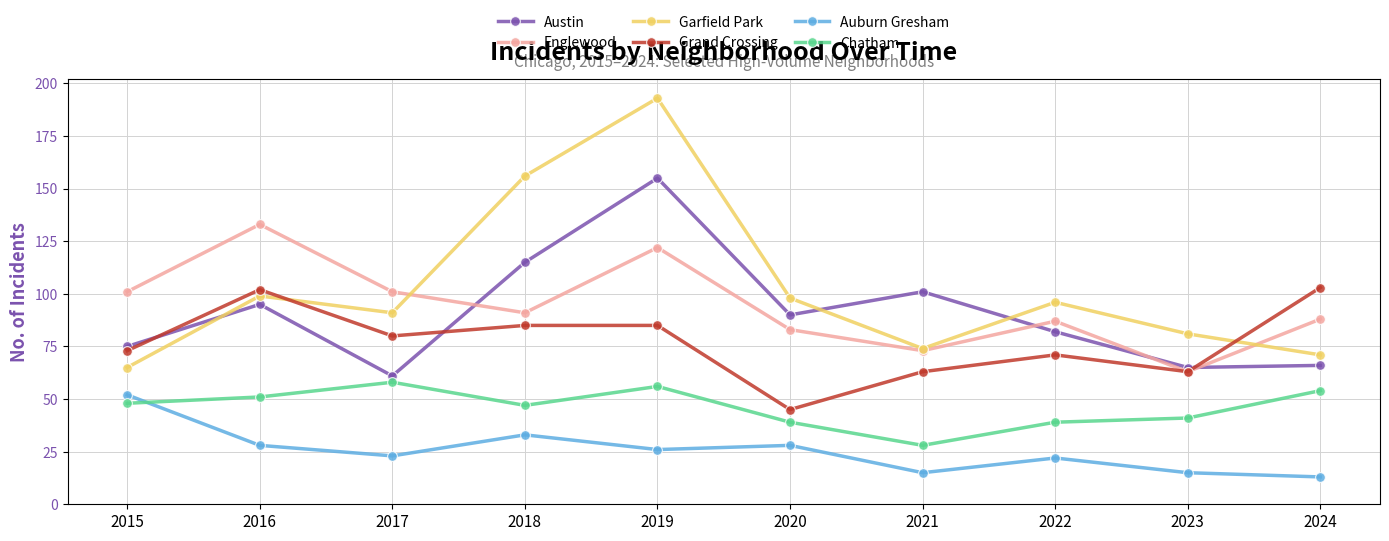

Does the chart display data point markers on the line(s)?

Yes